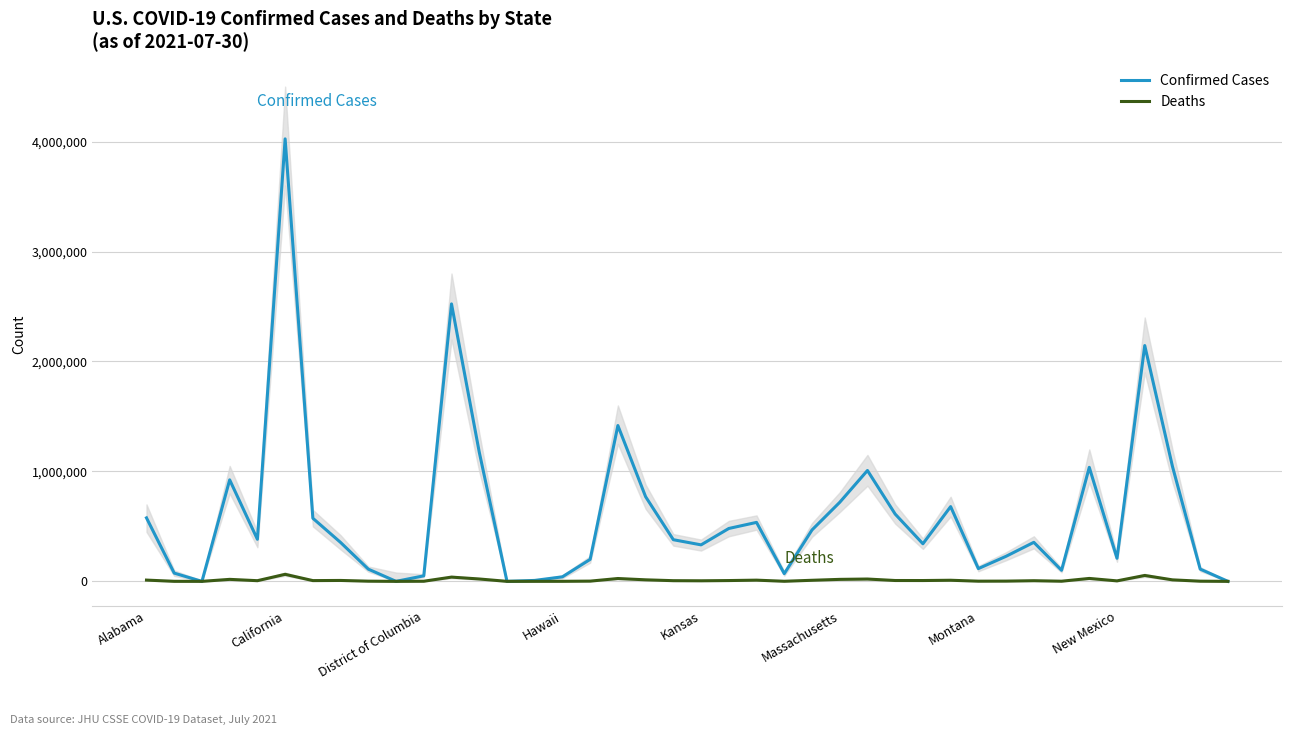

Does the chart display data point markers on the line(s)?

No